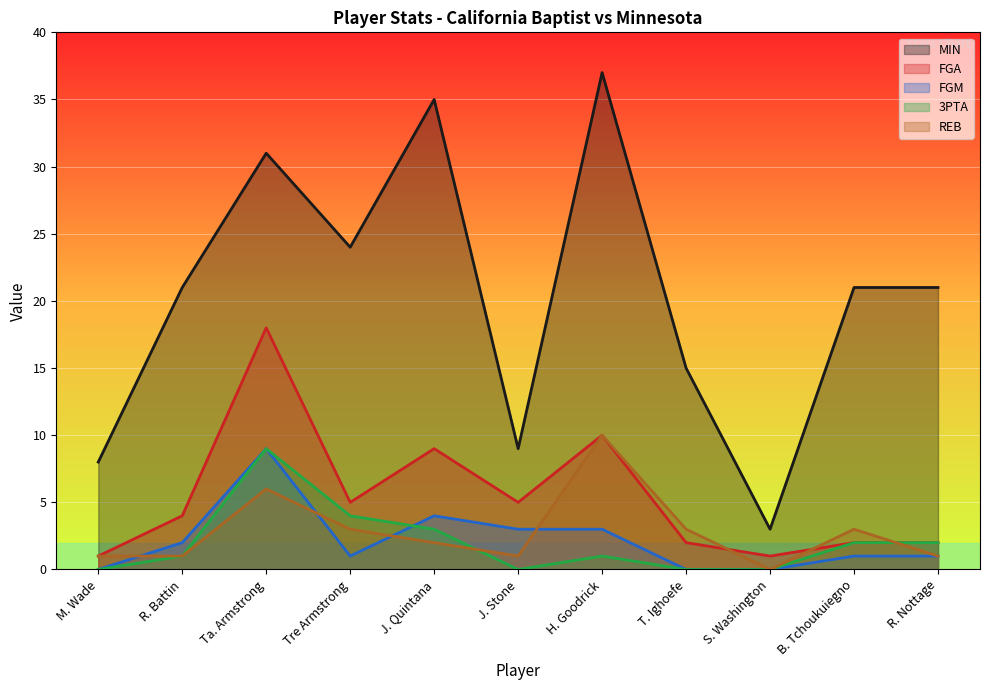

Which label corresponds to the smallest value in the chart?

M. Wade